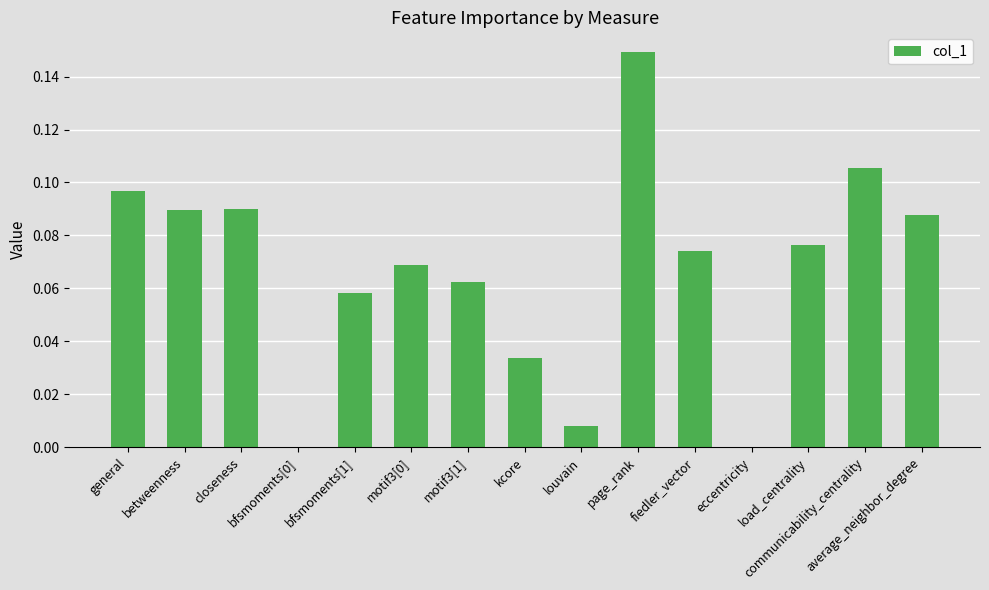

What is the sum of all values?

1.0